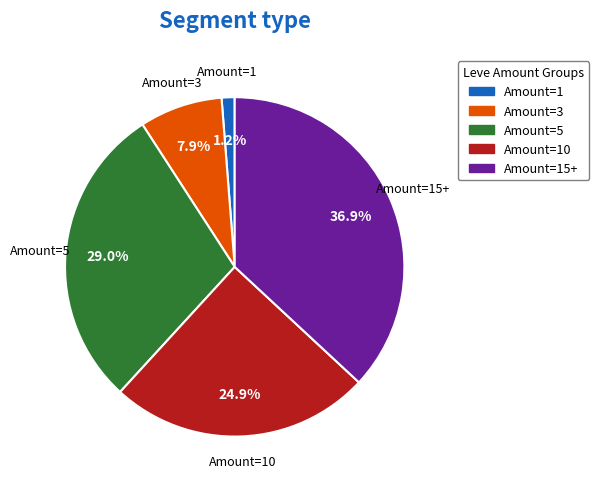

Is there a majority slice in this chart?

No